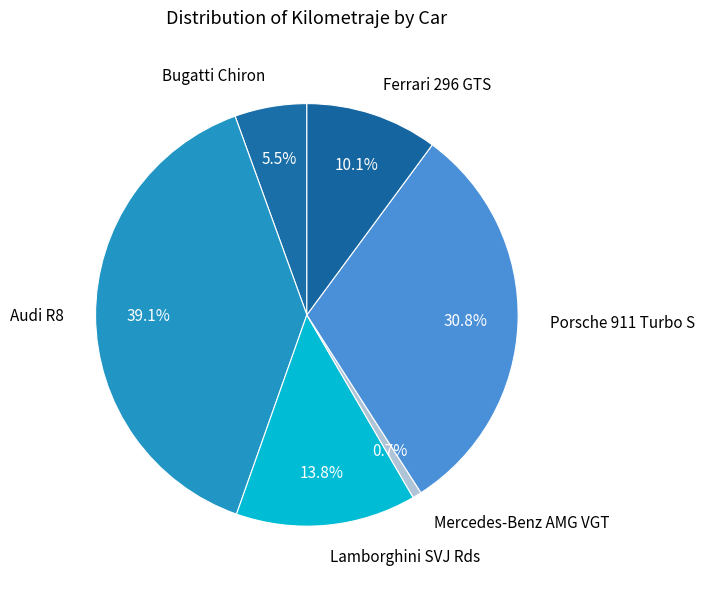

To the nearest percent, what is the average slice percentage?

17%